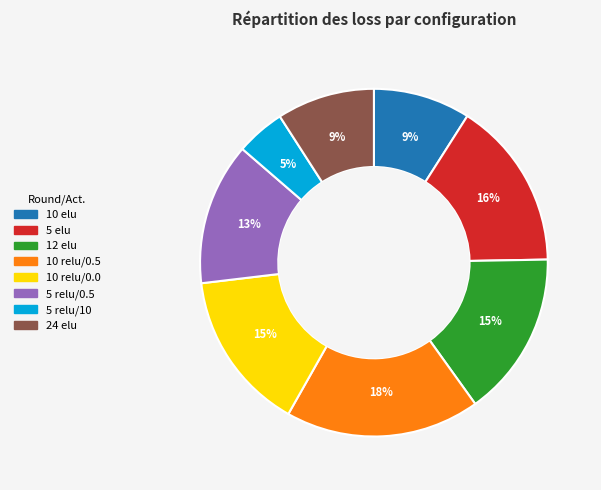

How many slices are in this pie chart?

8